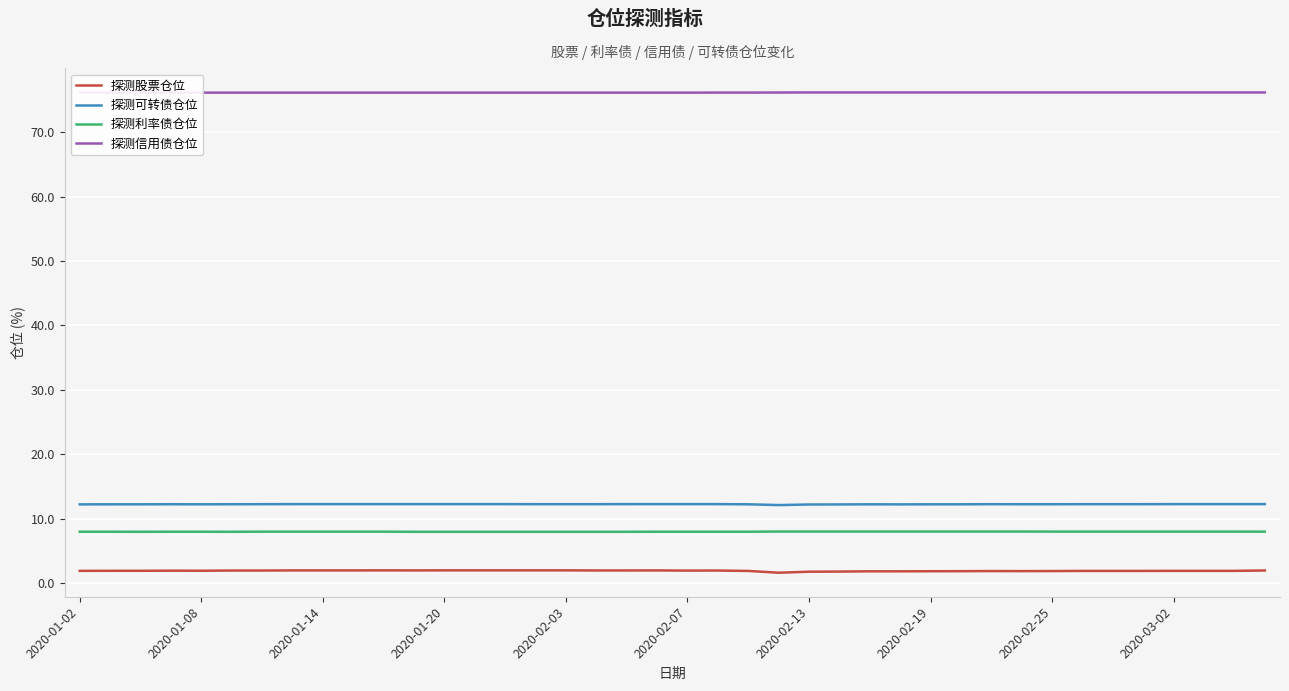

True or false: 探测利率债仓位 and 探测信用债仓位 cross at least once.

False